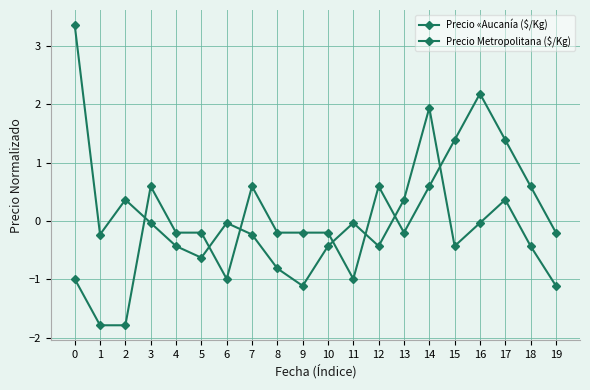

What is the value of the Precio Metropolitana ($/Kg) point at the 16th from the left?

-0.4